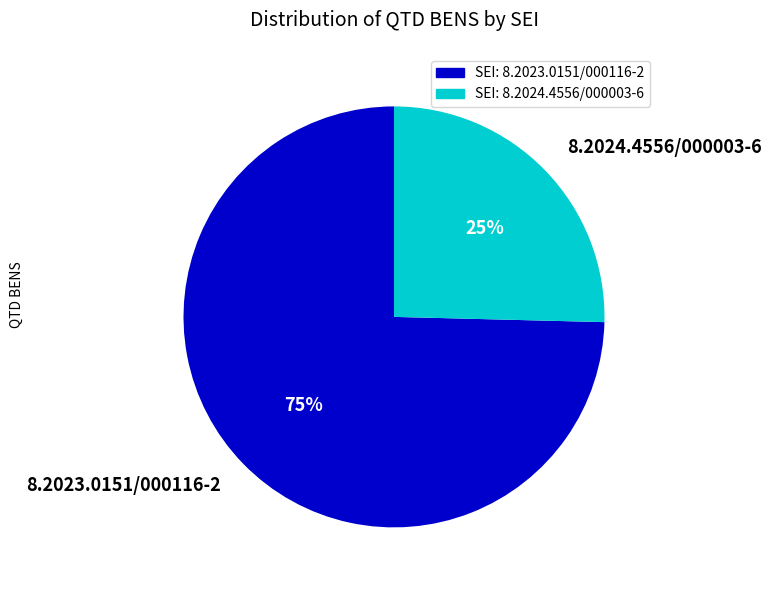

The 8.2024.4556/000003-6 slice represents 32% of the pie. True or false?

False